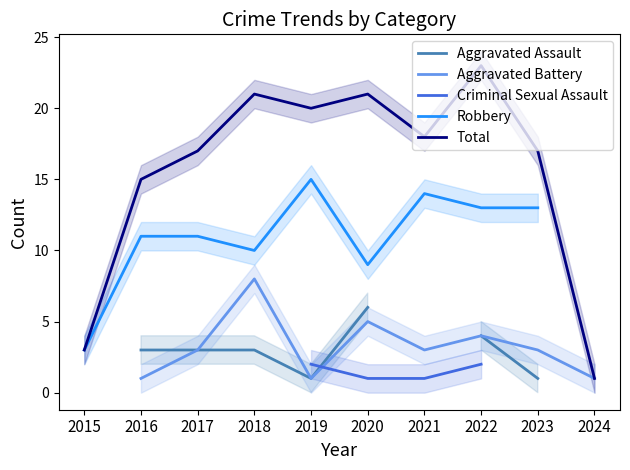

What is the sum of the Aggravated Assault values at 2023 and 2019?

2.0